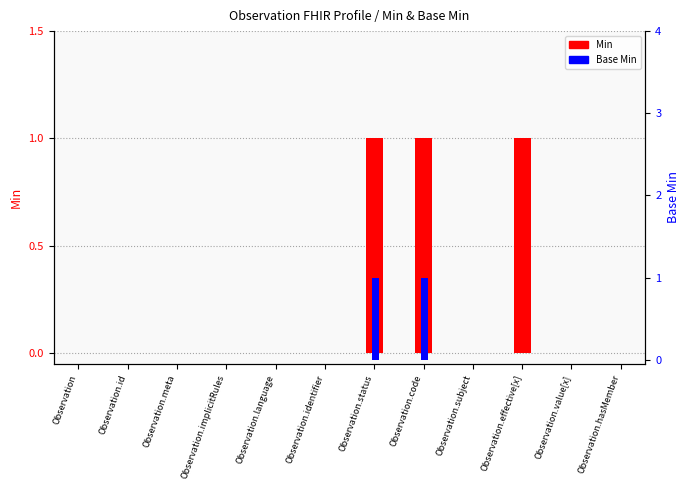

What is the label of the 1st bar from the left?

Observation